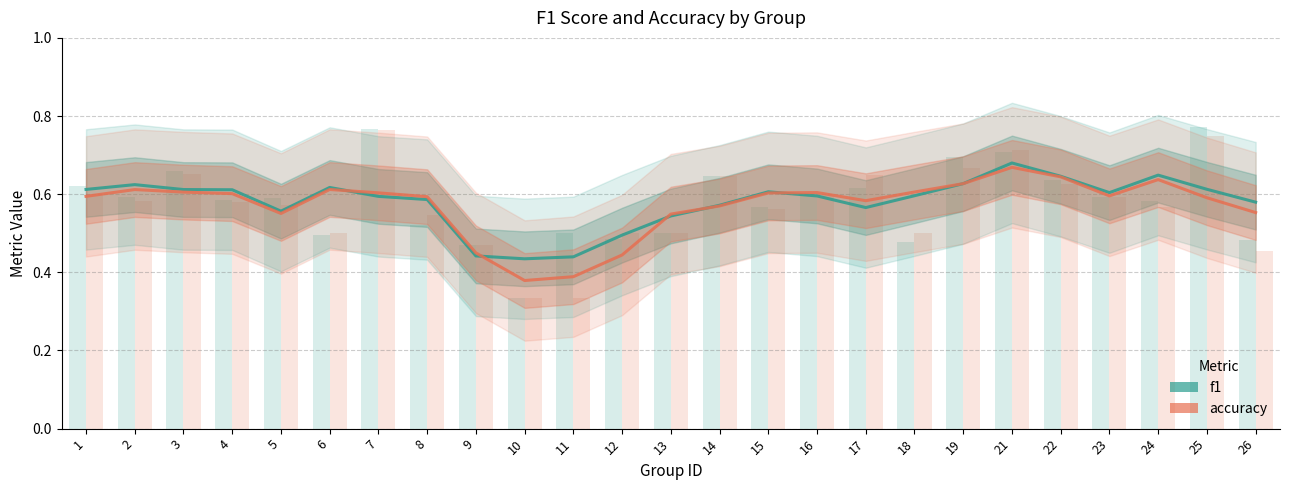

Reading left to right, transcribe all the data shown in this chart.

f1: 0.6	0.6	0.6	0.6	0.6	0.6	0.6	0.6	0.4	0.4	0.4	0.5	0.5	0.6	0.6	0.6	0.6	0.6	0.6	0.7	0.6	0.6	0.6	0.6	0.6
accuracy: 0.6	0.6	0.6	0.6	0.6	0.6	0.6	0.6	0.4	0.4	0.4	0.4	0.5	0.6	0.6	0.6	0.6	0.6	0.6	0.7	0.6	0.6	0.6	0.6	0.6